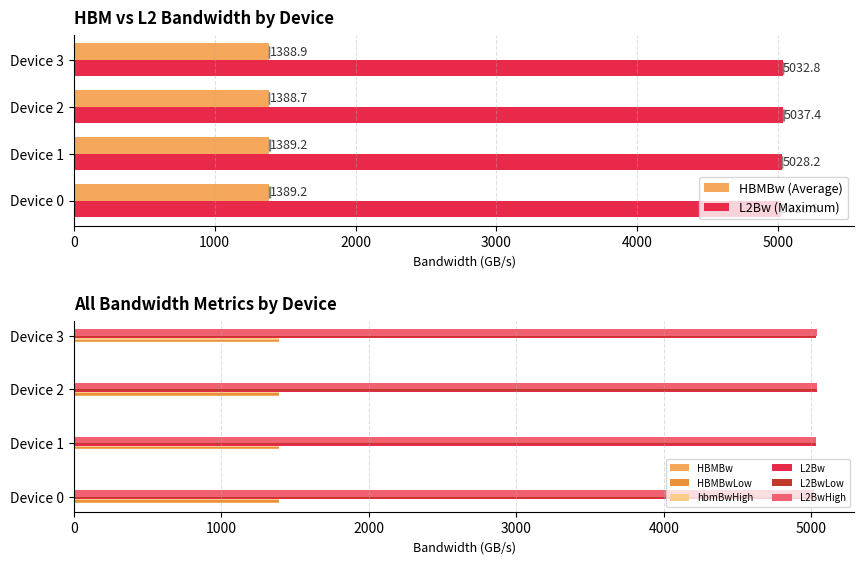

What is the value of the hbmBwHigh bar at the 3rd from the left?

1389.2